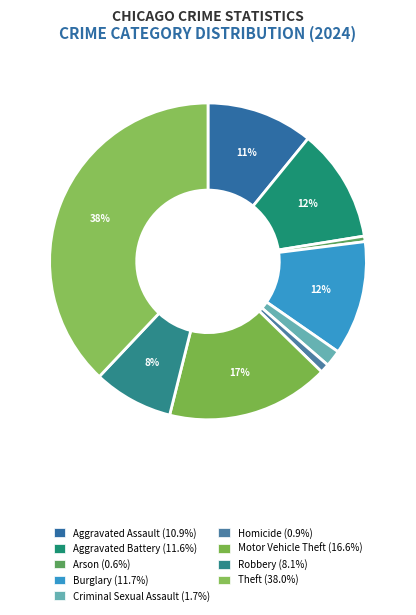

Which category has the biggest portion of the pie?

Theft